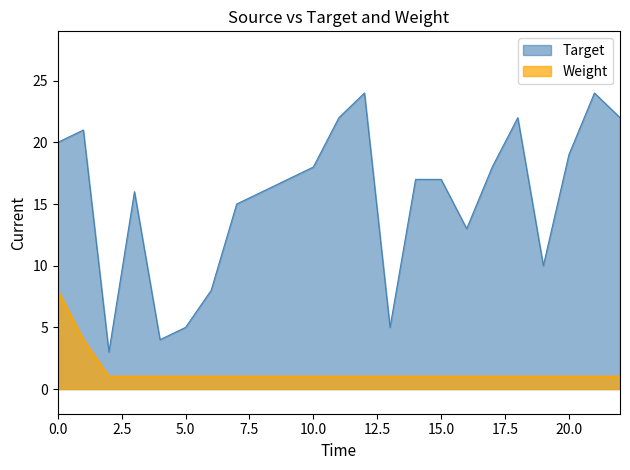

What is the value of the Weight point at the 1st from the left?

8